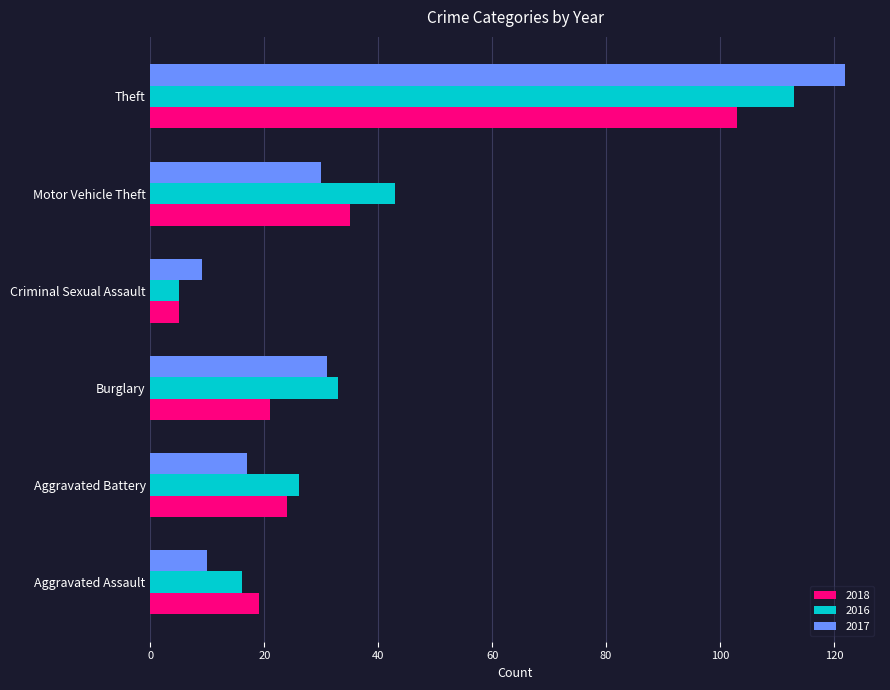

What is the sum of the 2018 values at Motor Vehicle Theft and Criminal Sexual Assault?

40